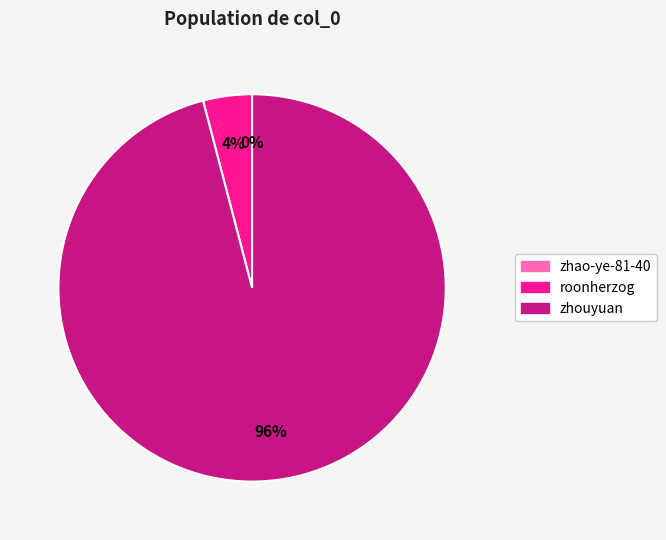

Which slice represents more than half of the pie?

zhouyuan